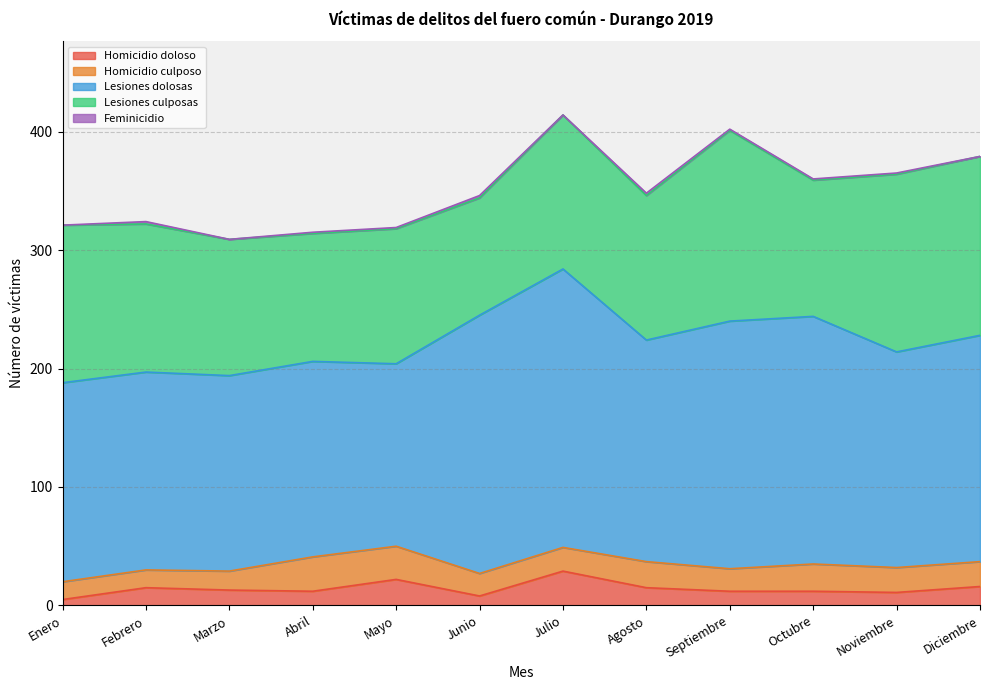

How many interior local peaks does the Homicidio culposo series have?

3